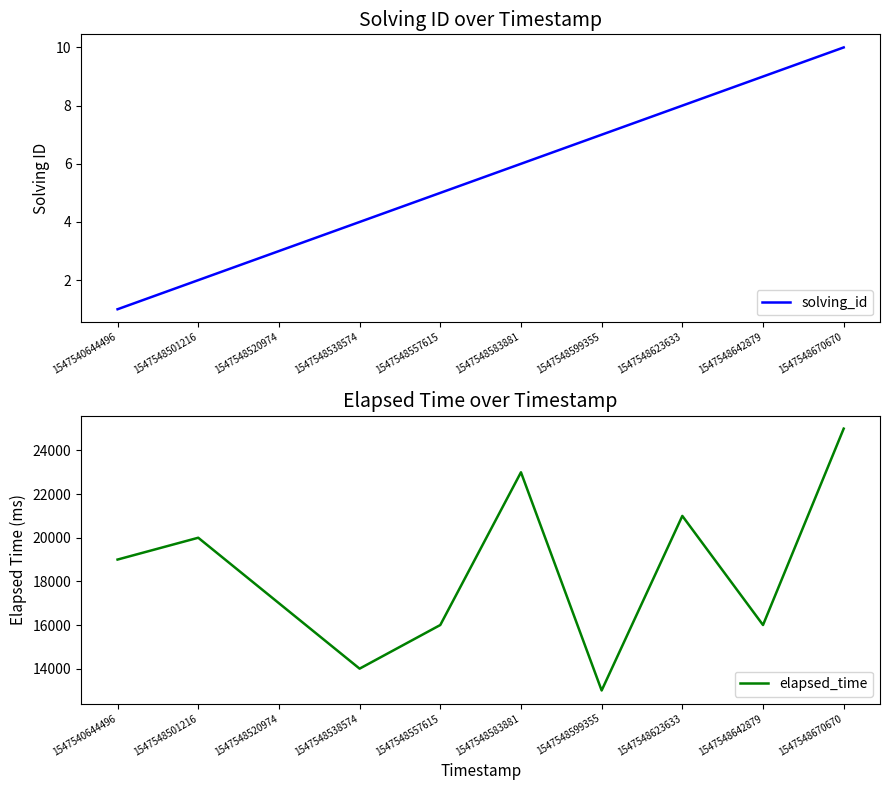

Count the number of data series in this chart.

2